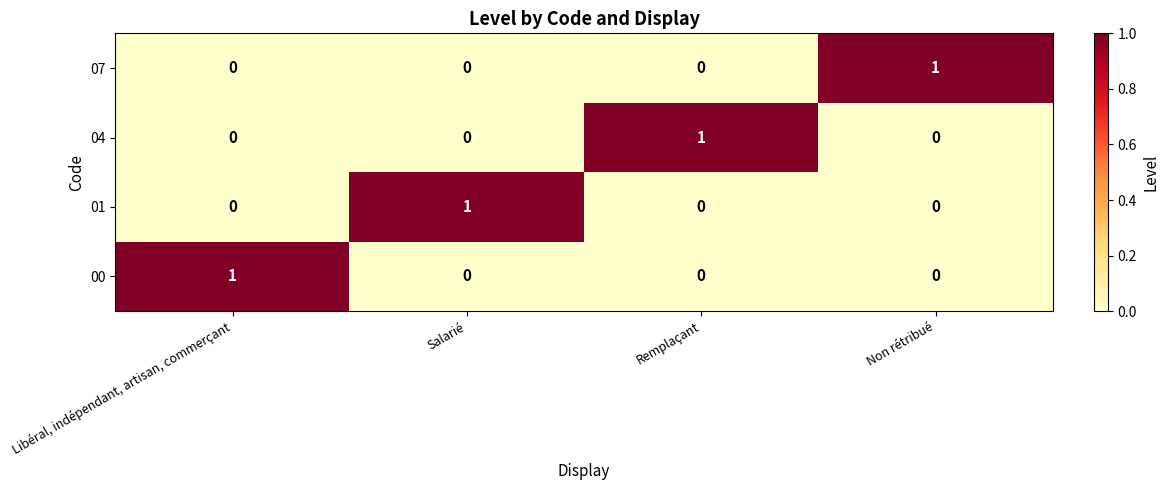

Reading left to right, extract all data points from this chart.

07: Libéral, indépendant, artisan, commerçant=0	Salarié=0	Remplaçant=0	Non rétribué=1
04: Libéral, indépendant, artisan, commerçant=0	Salarié=0	Remplaçant=1	Non rétribué=0
01: Libéral, indépendant, artisan, commerçant=0	Salarié=1	Remplaçant=0	Non rétribué=0
00: Libéral, indépendant, artisan, commerçant=1	Salarié=0	Remplaçant=0	Non rétribué=0